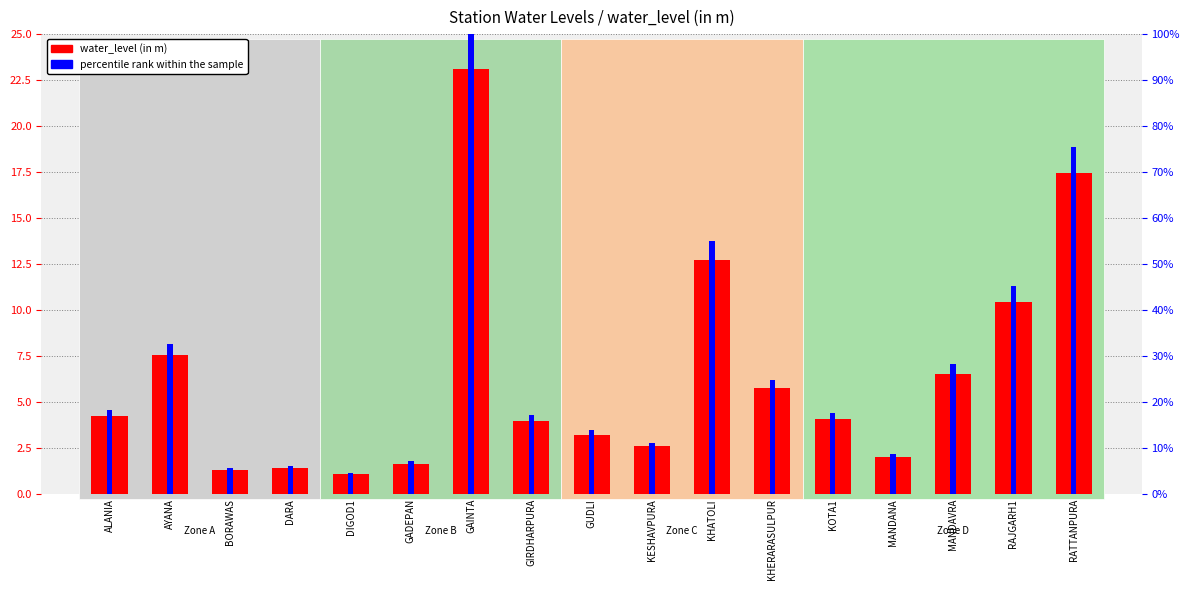

Where does the percentile rank within the sample series first go above 4?

ALANIA